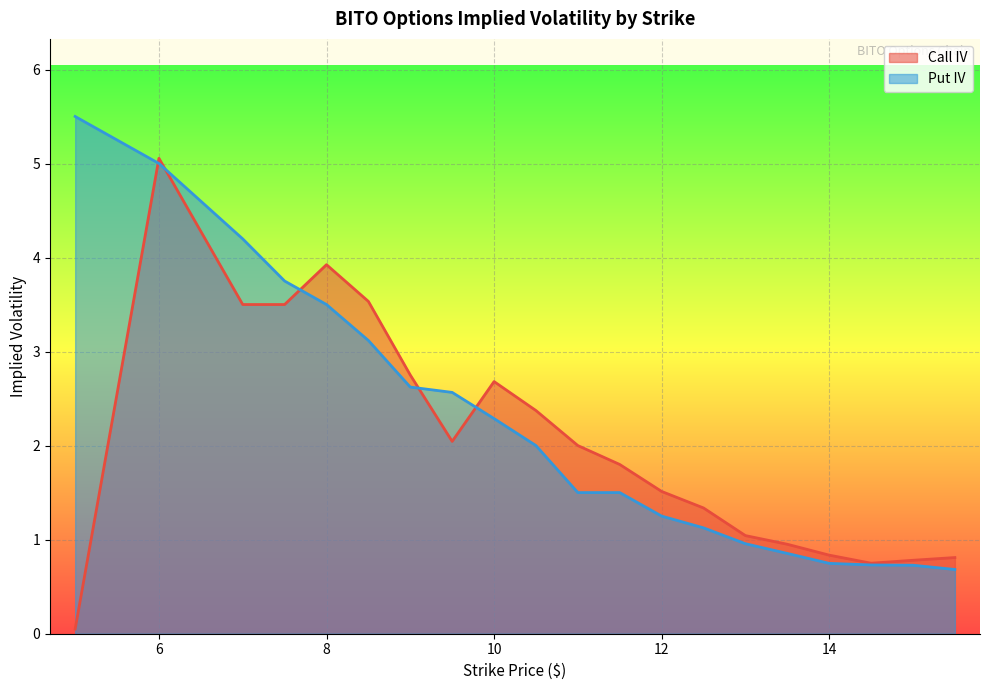

True or false: Put IV has more than 1 interior local peaks.

False